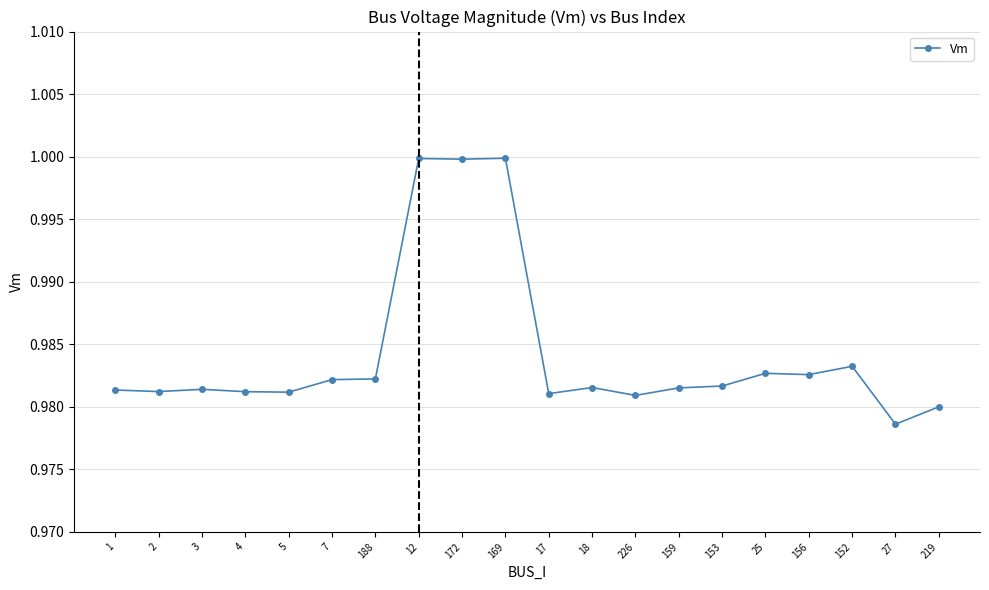

True or false: the data shows 1.0 at 7.

True